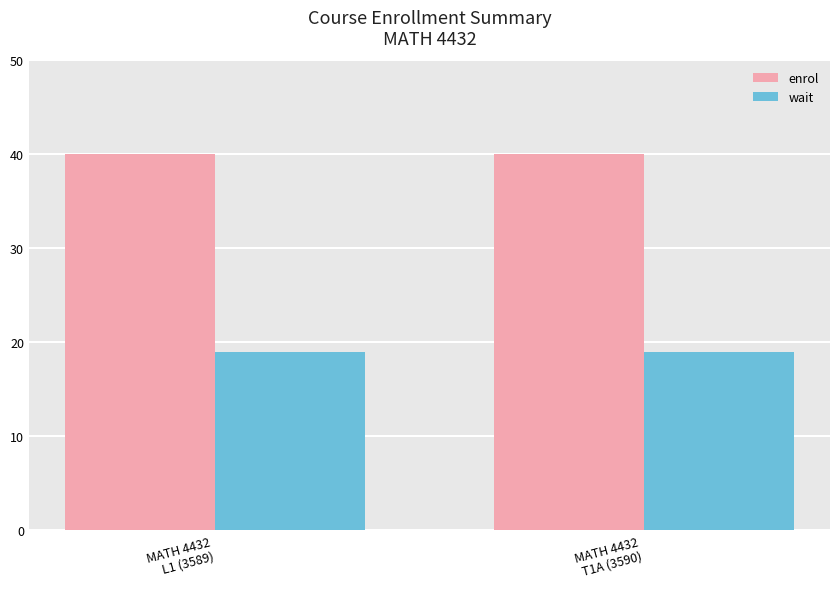

Rank the series at MATH 4432
L1 (3589) from highest to lowest value.

enrol, wait